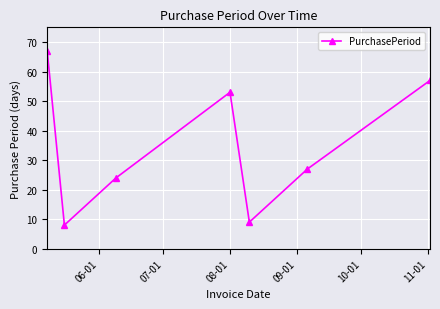

What is the value of the 4th point from the left?

53